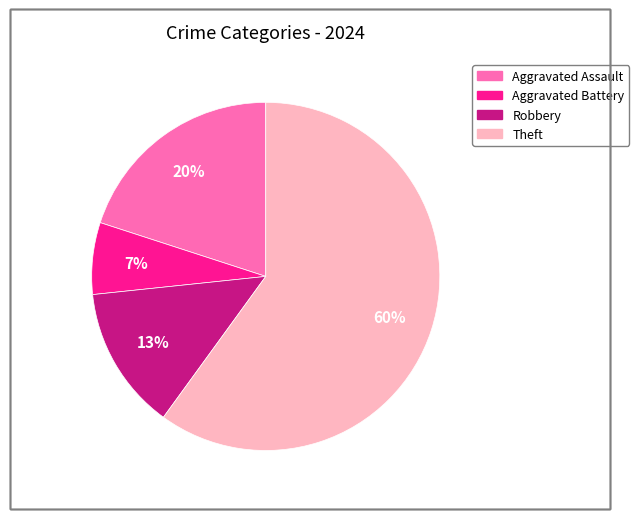

Count the number of slices in the pie.

4